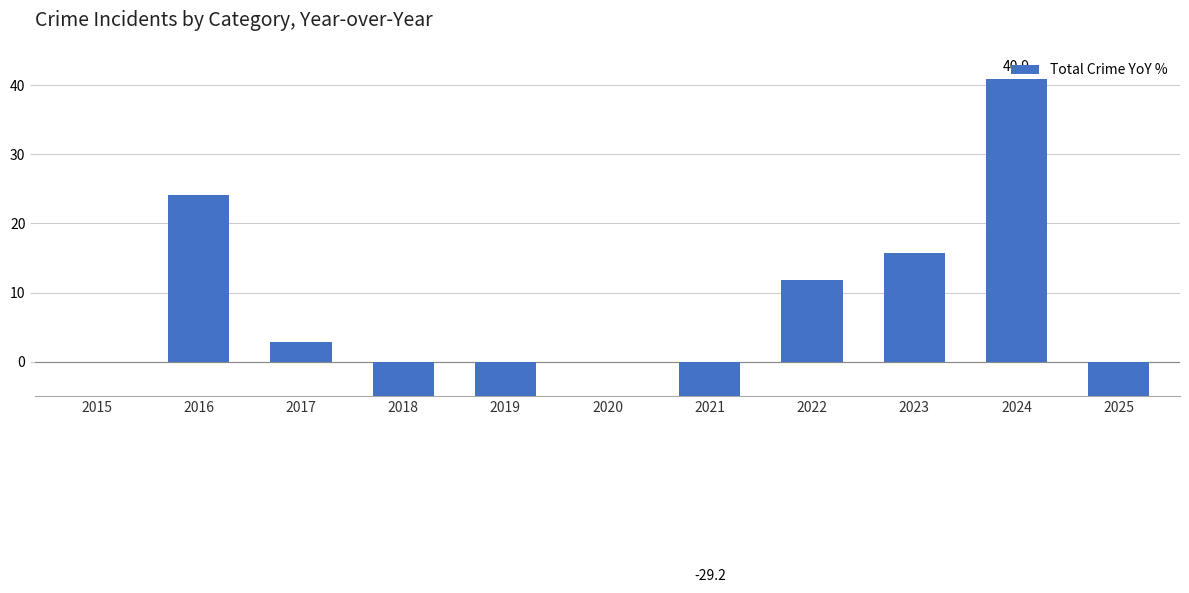

True or false: the data shows 15.3 at 2016.

False